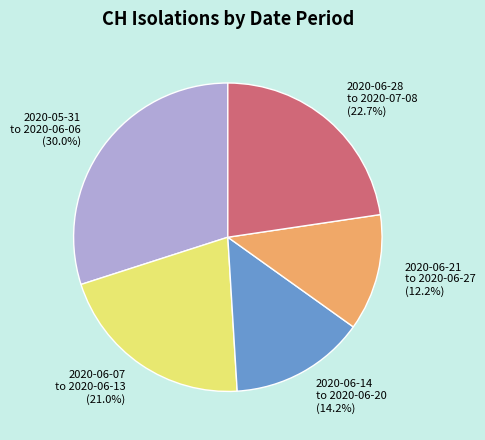

To the nearest percent, what is the difference between the largest and smallest slice percentages?

18%